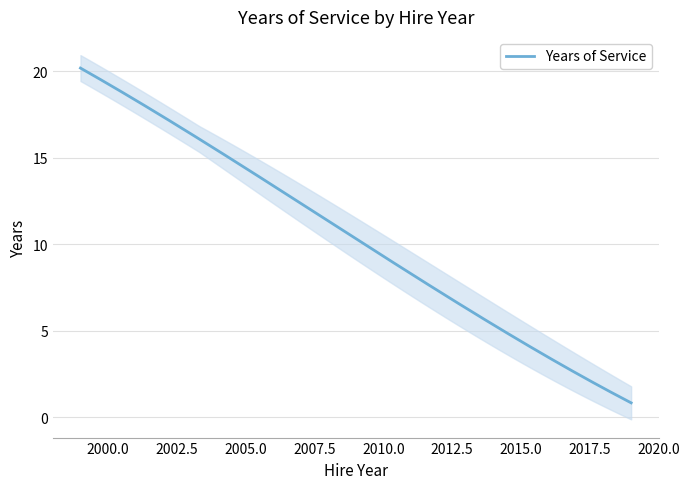

Is this an area chart (filled region under the line)?

No